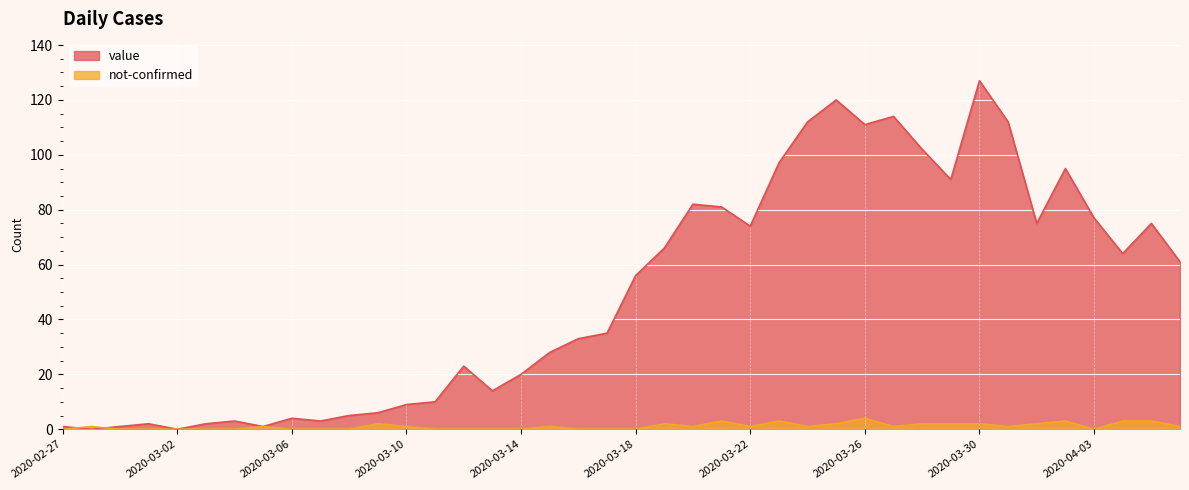

What is the label of the 34th point from the left?

2020-03-31